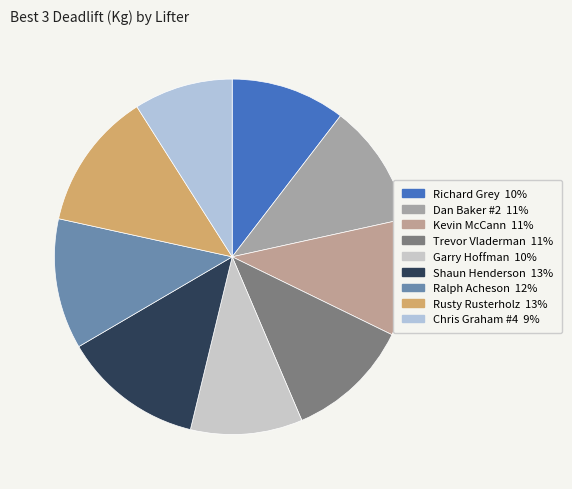

What is the largest slice in the pie chart?

Shaun Henderson